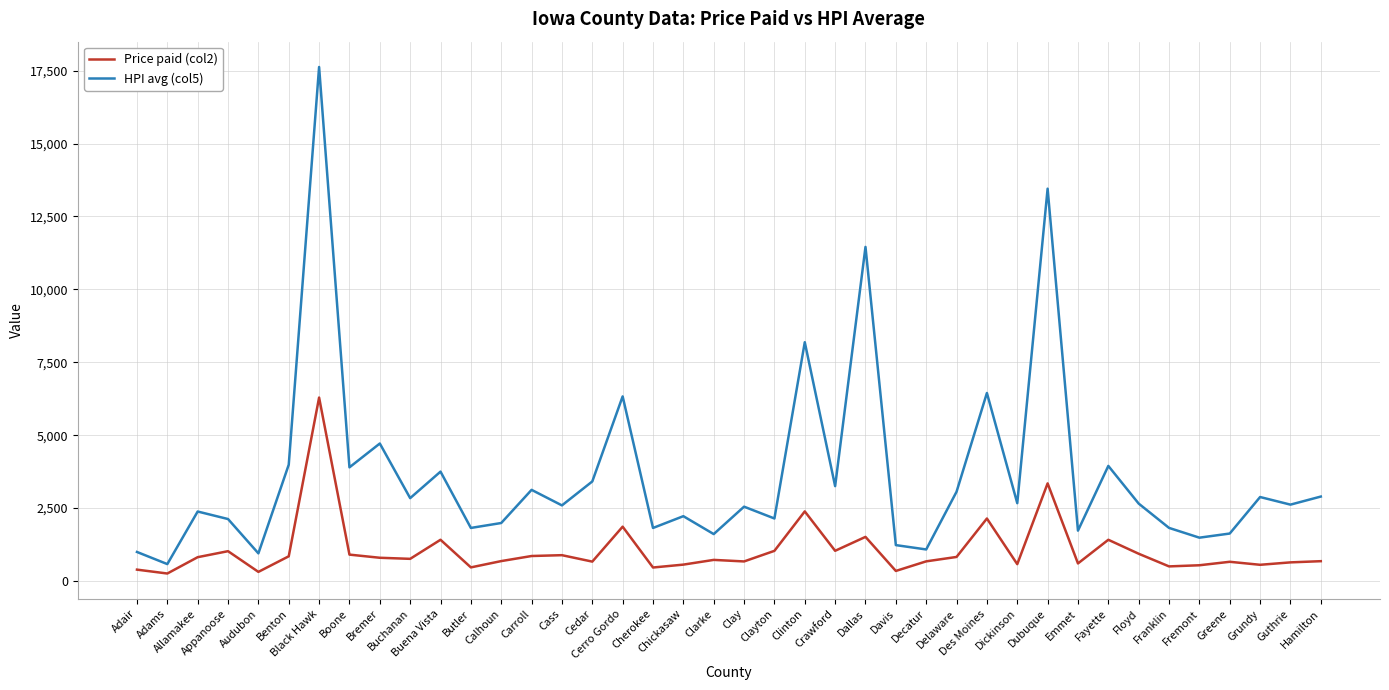

What is the minimum value for HPI avg (col5)?

579